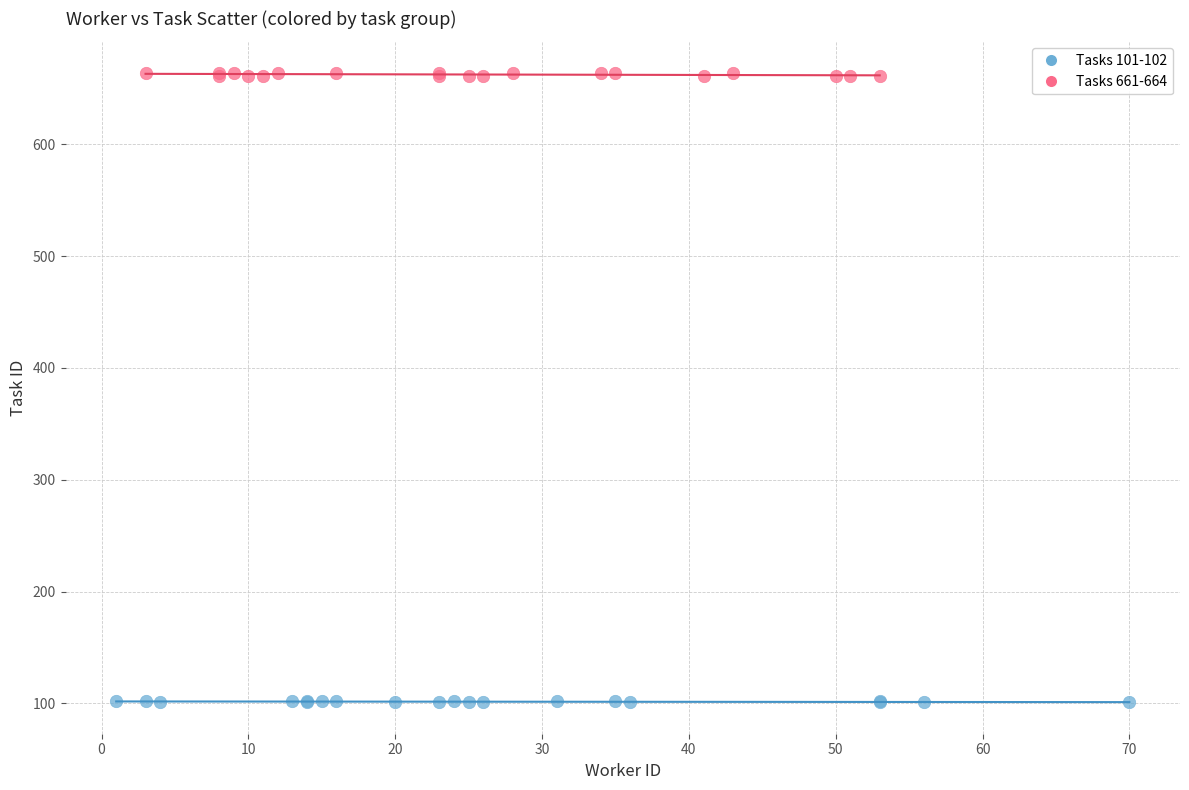

Which series contains the lowest Y value?

Tasks 101-102